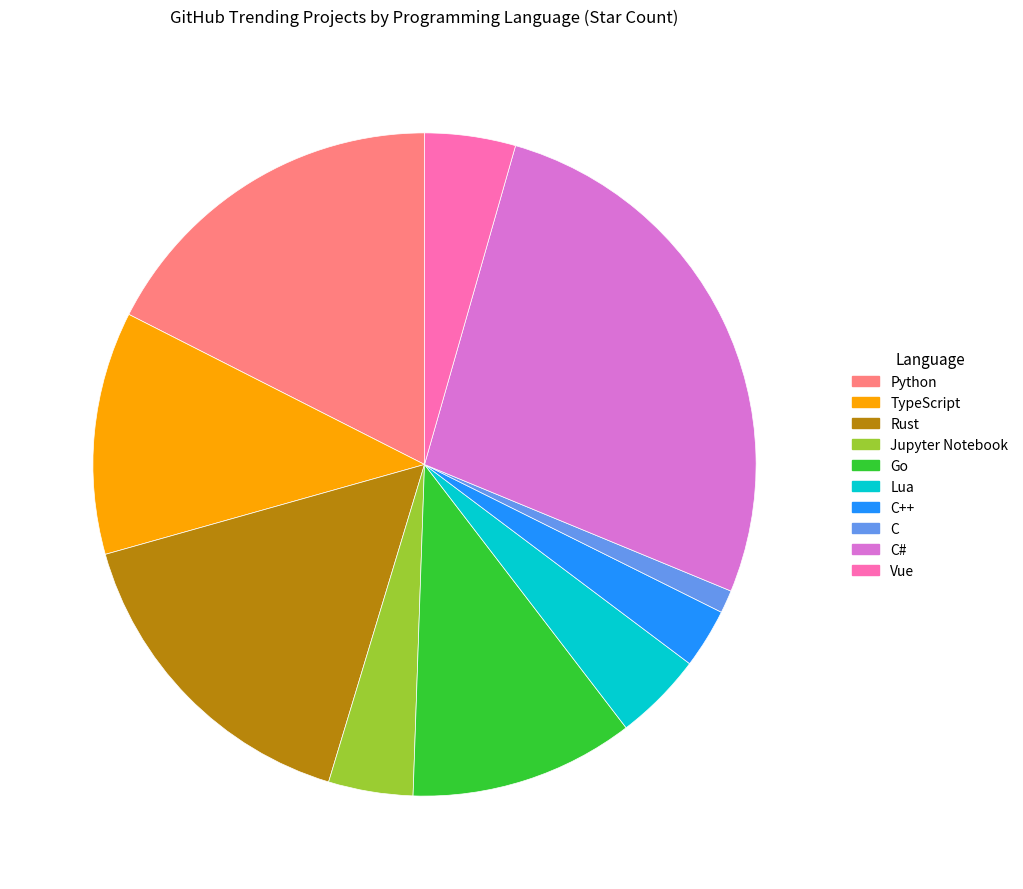

What is the ratio of the value at Vue to the value at Python?

0.3